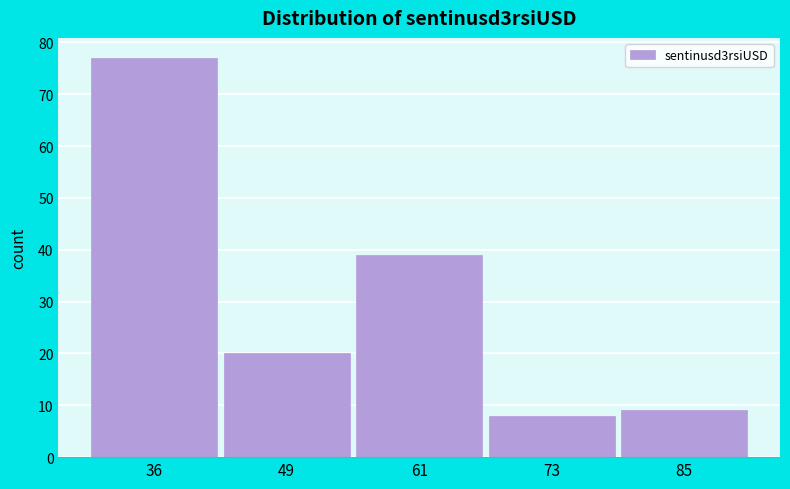

Reading right to left, extract all data points from this chart.

85=9	73=8	61=39	49=20	36=77